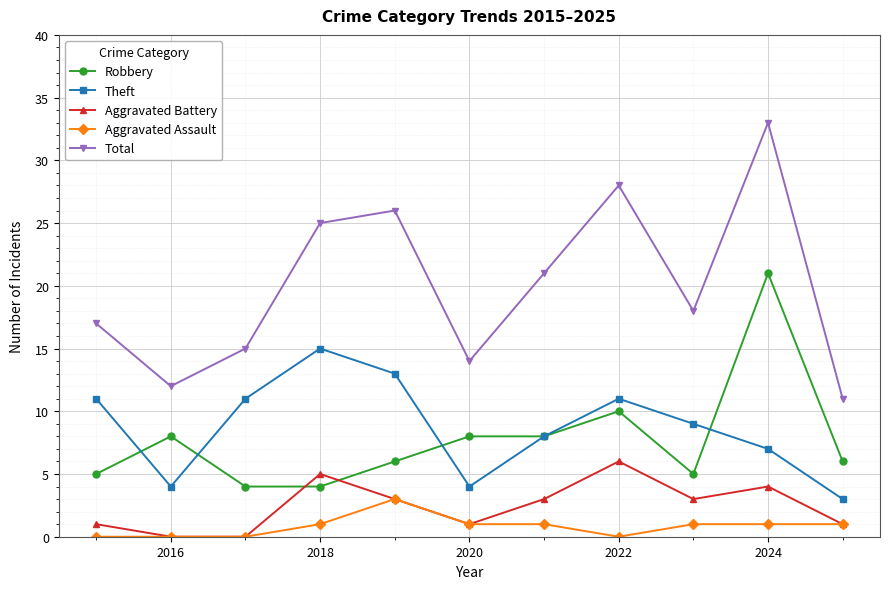

What are all the series names shown in the legend?

Robbery, Theft, Aggravated Battery, Aggravated Assault, Total